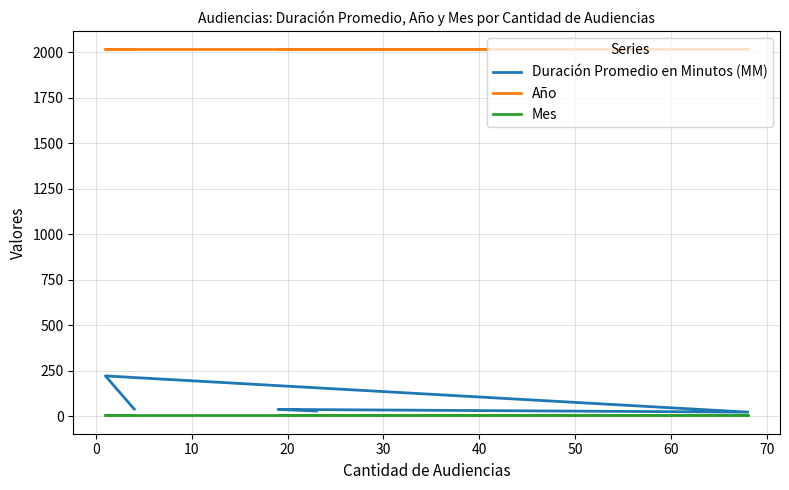

What is the difference between the highest and lowest values at 10?

2012